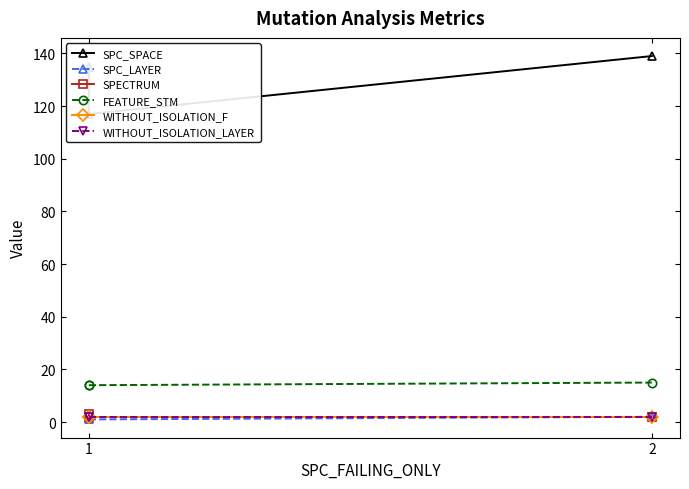

What are all the series names shown in the legend?

SPC_SPACE, SPC_LAYER, SPECTRUM, FEATURE_STM, WITHOUT_ISOLATION_F, WITHOUT_ISOLATION_LAYER